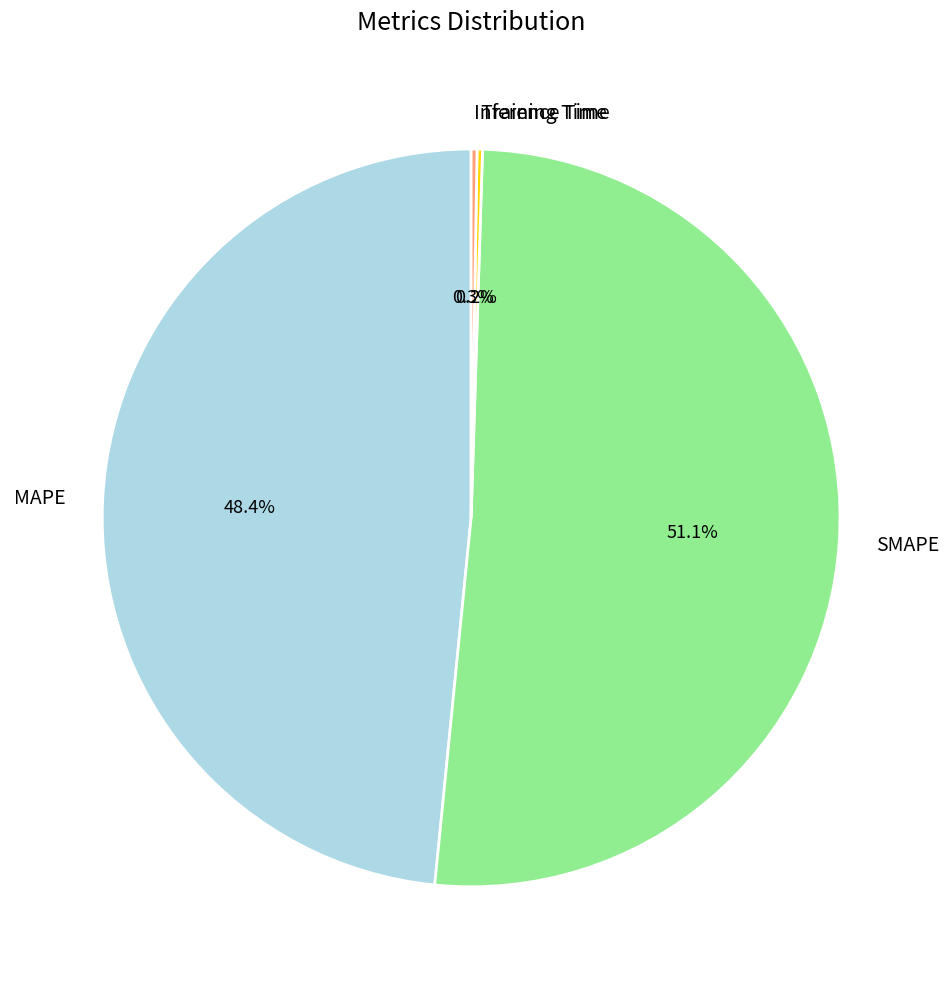

What percentage is NOT represented by MAPE?

51.6%